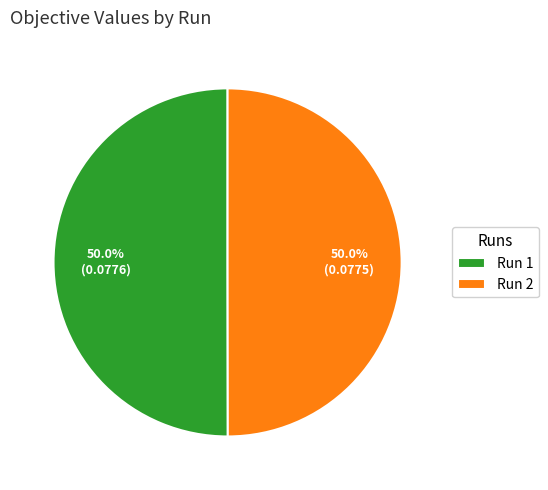

Do Run 2 and Run 1 together represent more than half of the pie?

Yes